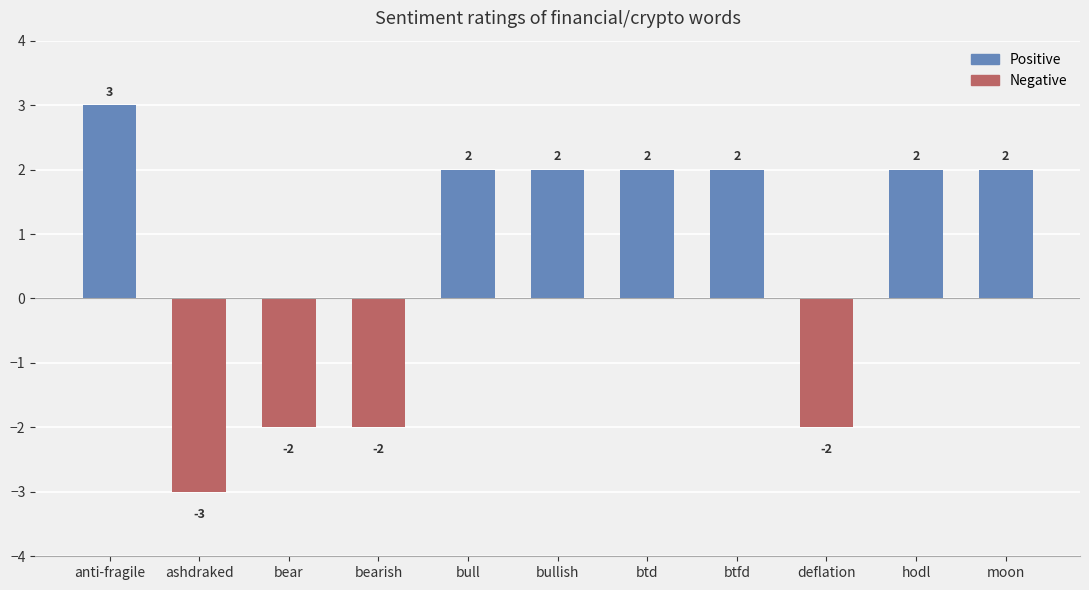

Which has a higher value, ashdraked or bear?

bear